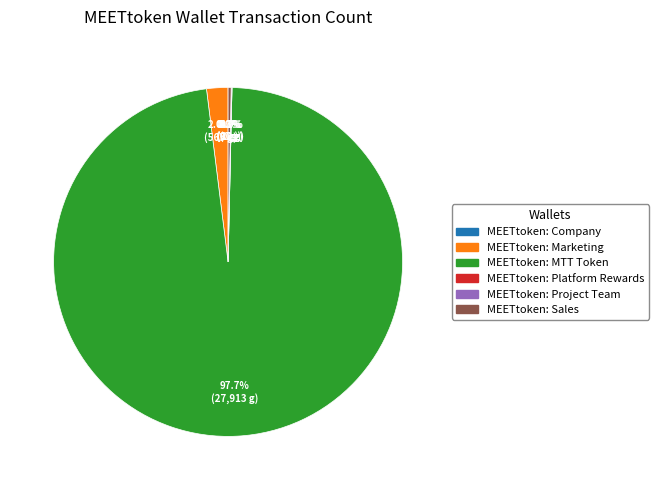

True or false: MEETtoken: Platform Rewards accounts for 0% of the total.

True